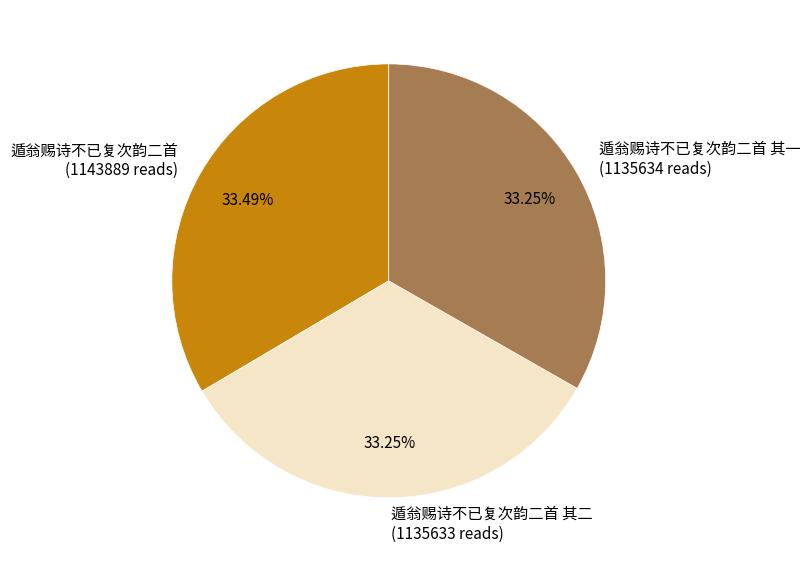

Approximately how many times larger is the value at 遁翁赐诗不已复次韵二首 其一 (1135634 reads) compared to 遁翁赐诗不已复次韵二首 其二 (1135633 reads)?

1.0